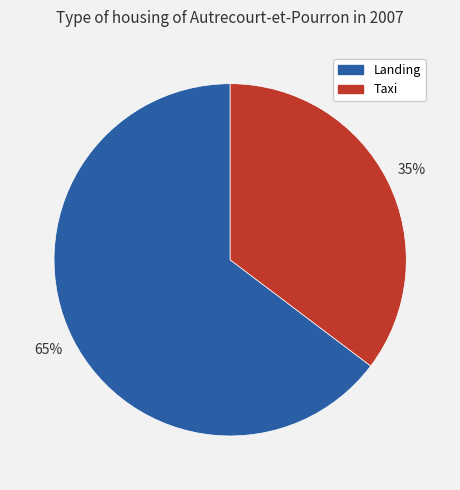

To the nearest percent, what portion does Taxi represent?

35%